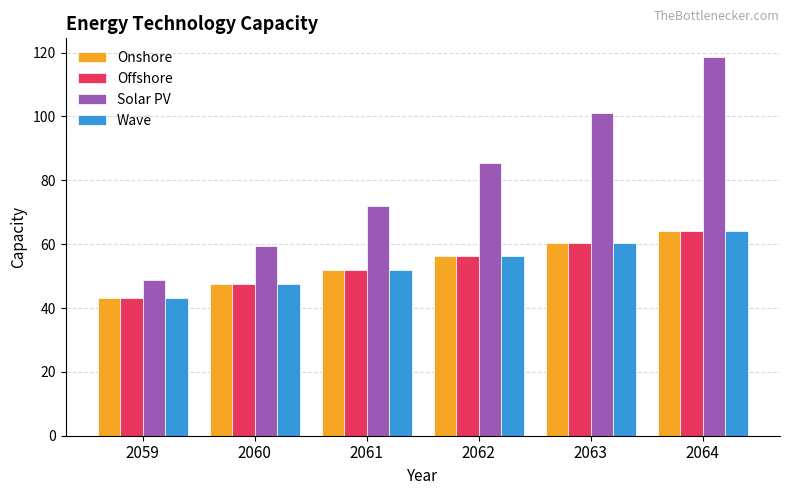

What is the minimum value shown in the chart?

43.2